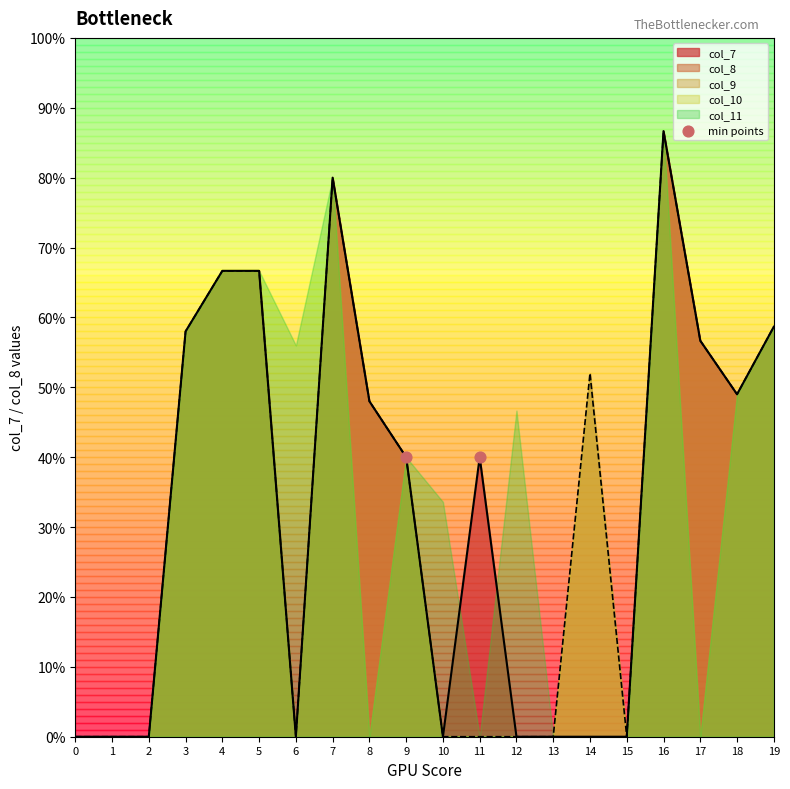

Which series has the largest total across all categories?

col_8